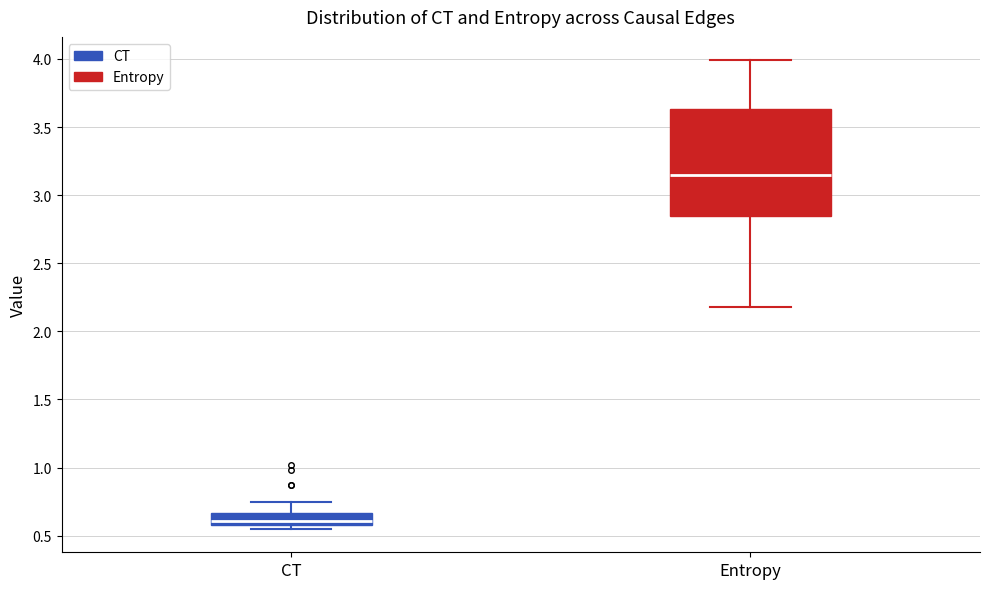

Which box's median line is the highest?

Entropy